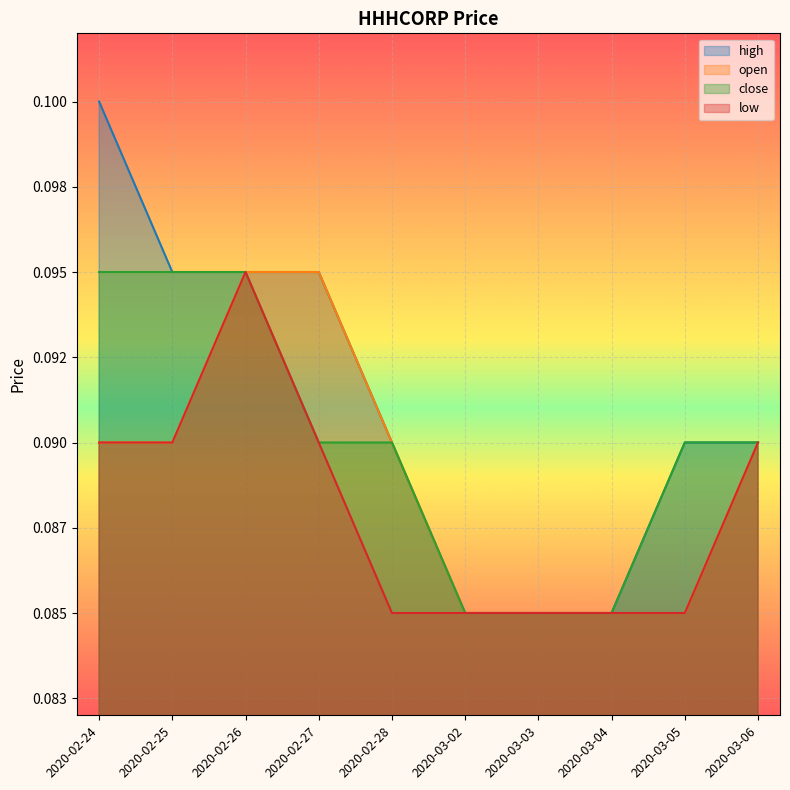

True or false: high has more than 0 points higher than both neighbors.

False